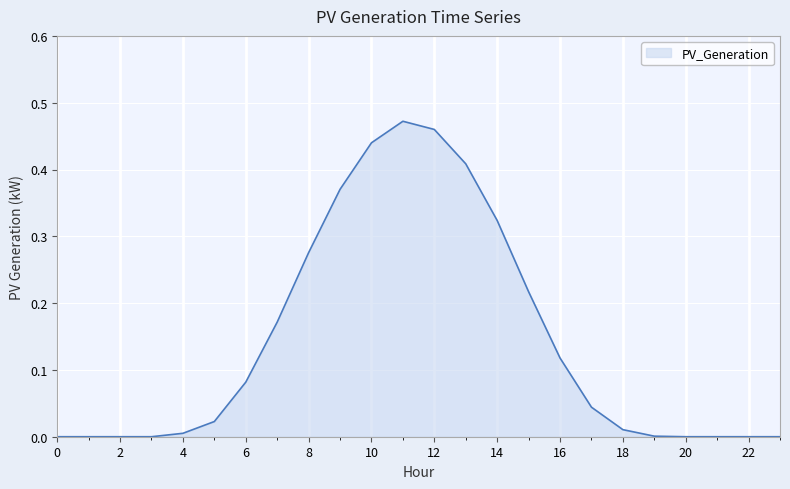

Is this an area chart (filled region under the line)?

Yes